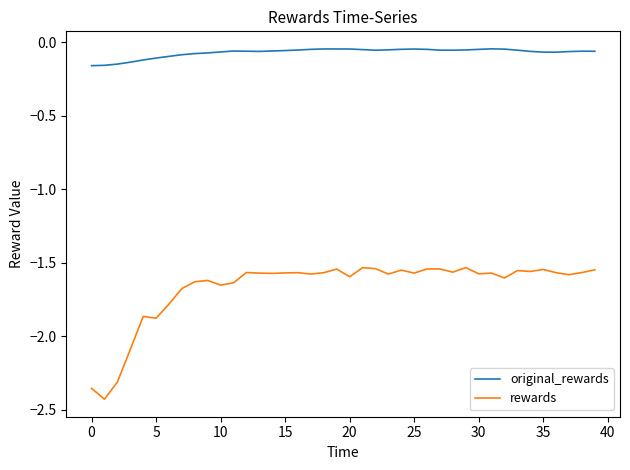

Which series has the largest total across all categories?

original_rewards